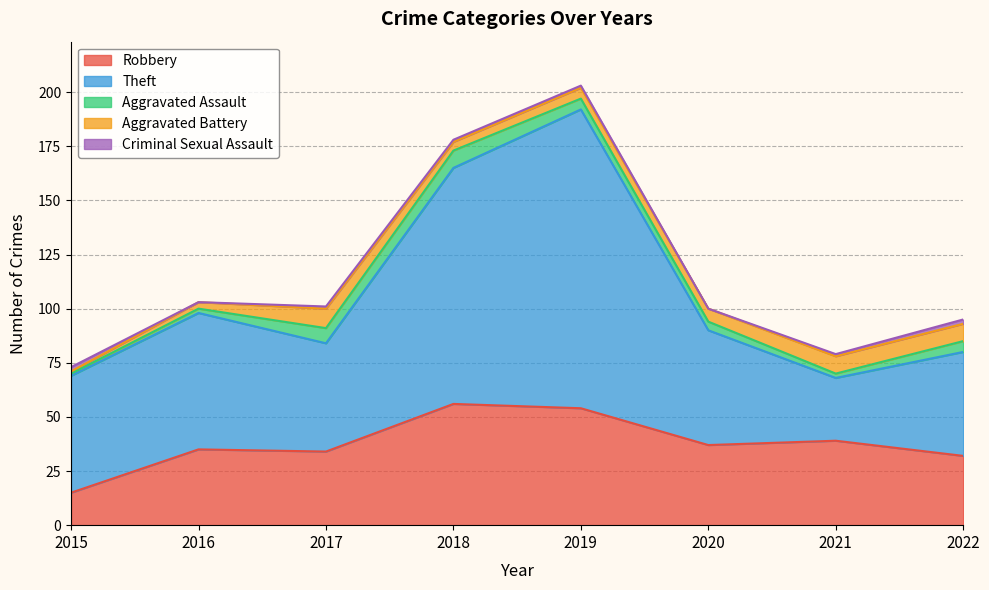

Which category has the highest value across all series?

2019